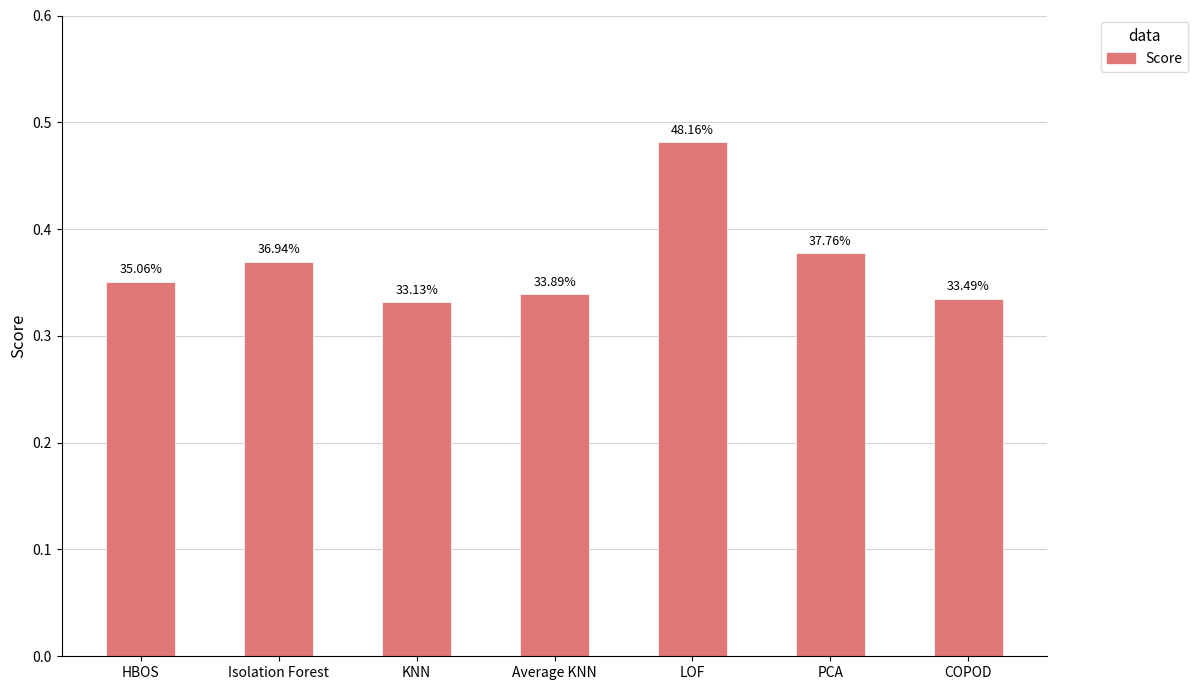

What is the label of the 5th bar from the right?

KNN